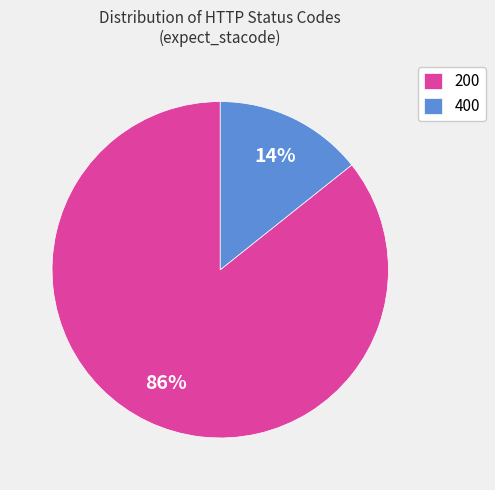

Is there a majority slice in this chart?

Yes